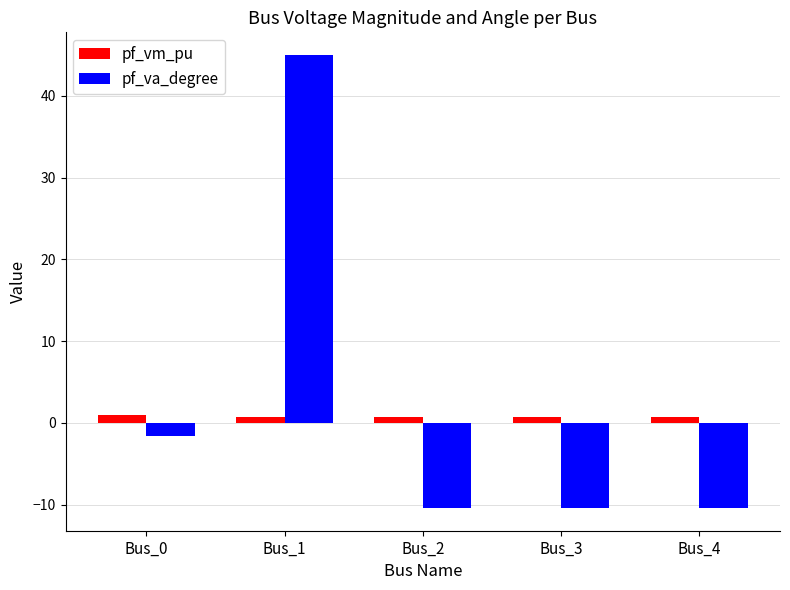

Are the bars horizontal?

No